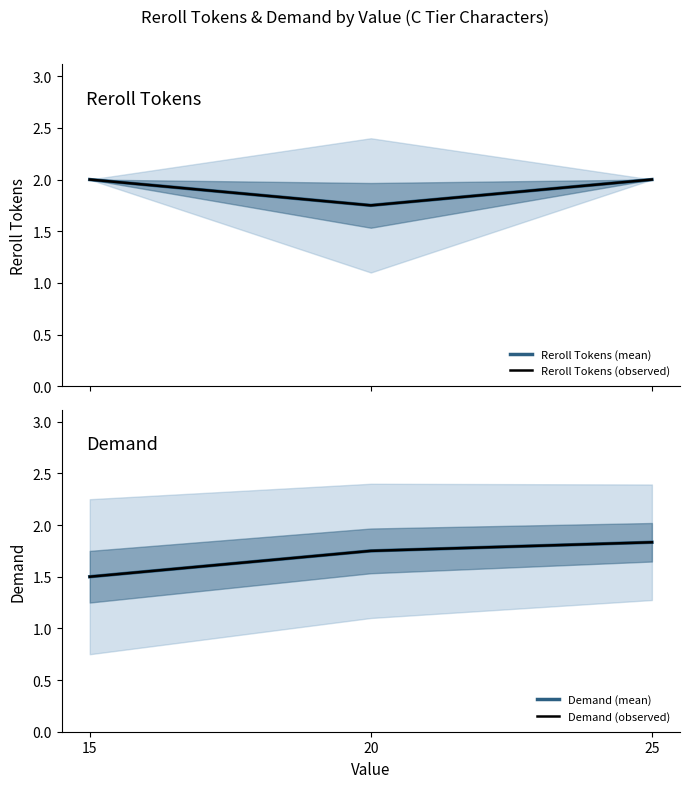

What is the difference between the Reroll Tokens (observed) values at 20 and 25?

0.2